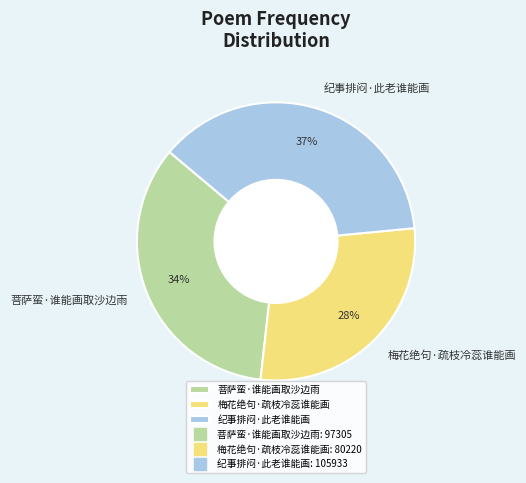

Which has a higher value, 菩萨蛮·谁能画取沙边雨 or 纪事排闷·此老谁能画?

纪事排闷·此老谁能画